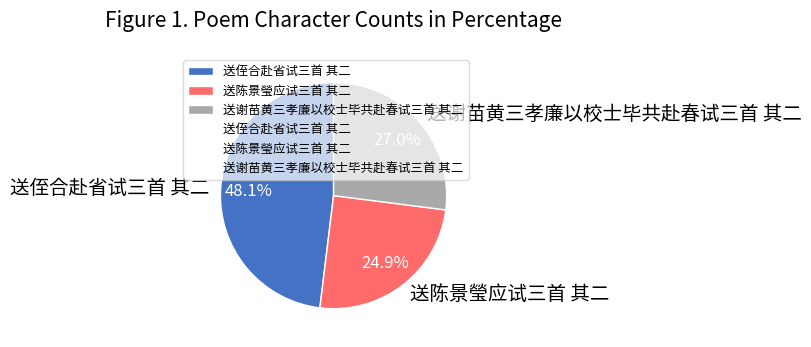

To the nearest percent, what is the combined percentage of 送陈景瑩应试三首 其二 and 送侄合赴省试三首 其二?

73%